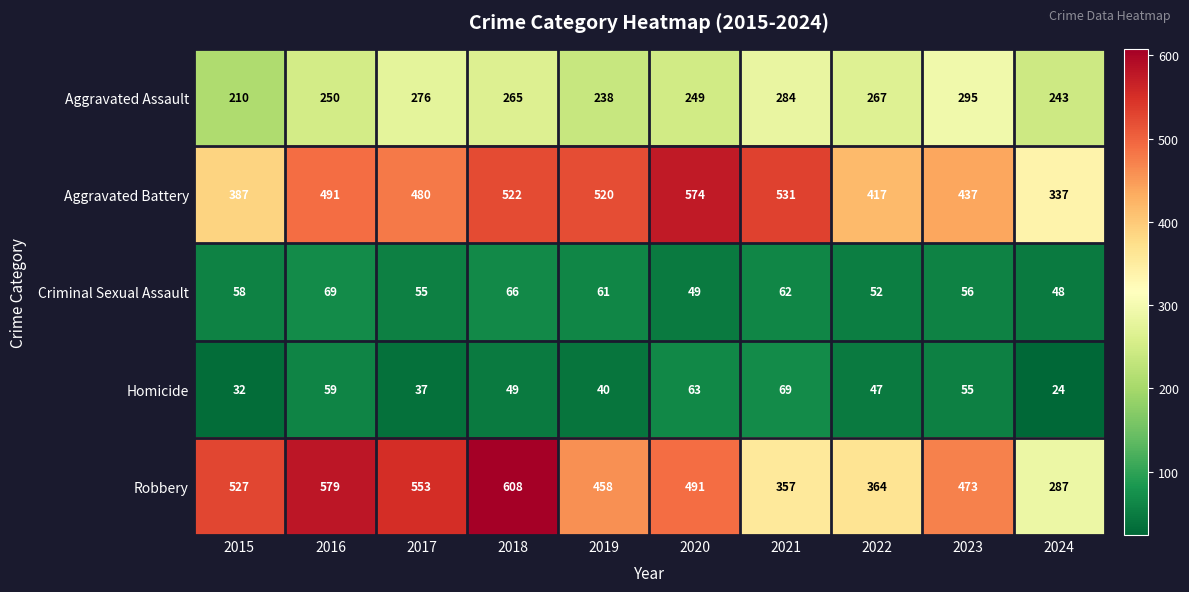

What is the difference between the Aggravated Battery values at 2015 and 2022?

30